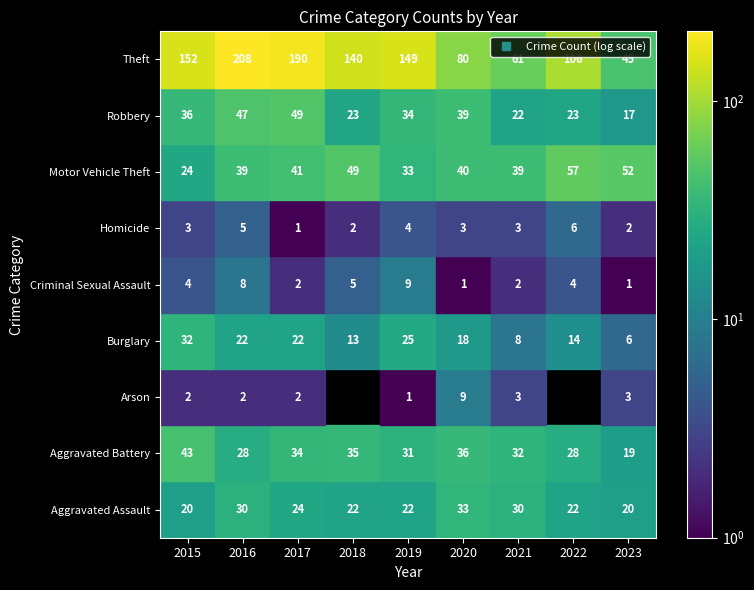

Reading right to left, extract all data points from this chart.

Aggravated Assault: 20	22	30	33	22	22	24	30	20
Aggravated Battery: 19	28	32	36	31	35	34	28	43
Arson: 3	0	3	9	1	0	2	2	2
Burglary: 6	14	8	18	25	13	22	22	32
Criminal Sexual Assault: 1	4	2	1	9	5	2	8	4
Homicide: 2	6	3	3	4	2	1	5	3
Motor Vehicle Theft: 52	57	39	40	33	49	41	39	24
Robbery: 17	23	22	39	34	23	49	47	36
Theft: 45	106	61	80	149	140	190	208	152